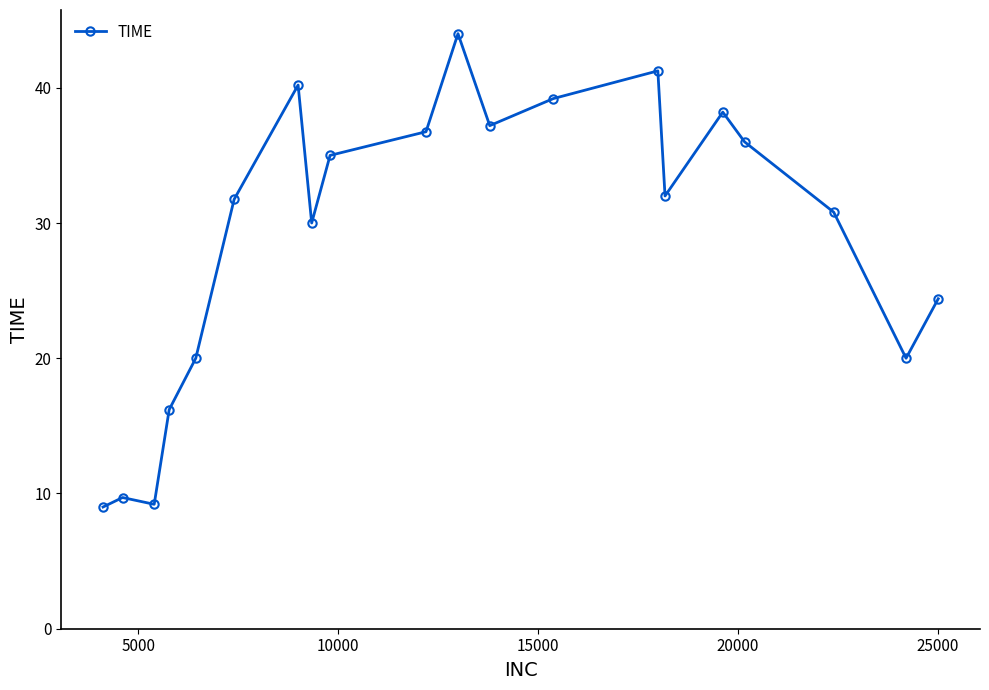

Is this an area chart (filled region under the line)?

No